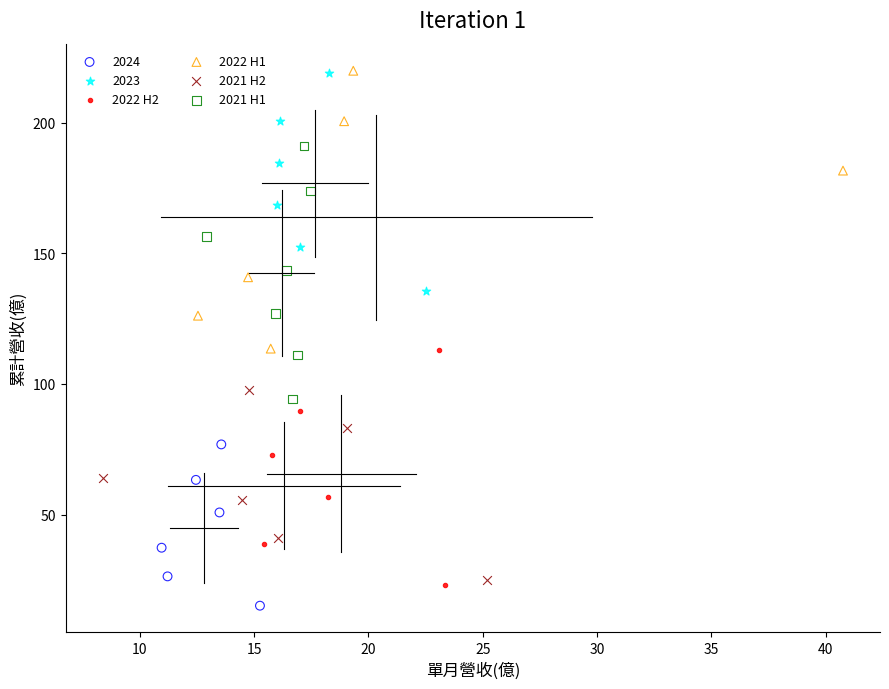

Which series reaches the minimum Y coordinate?

2024